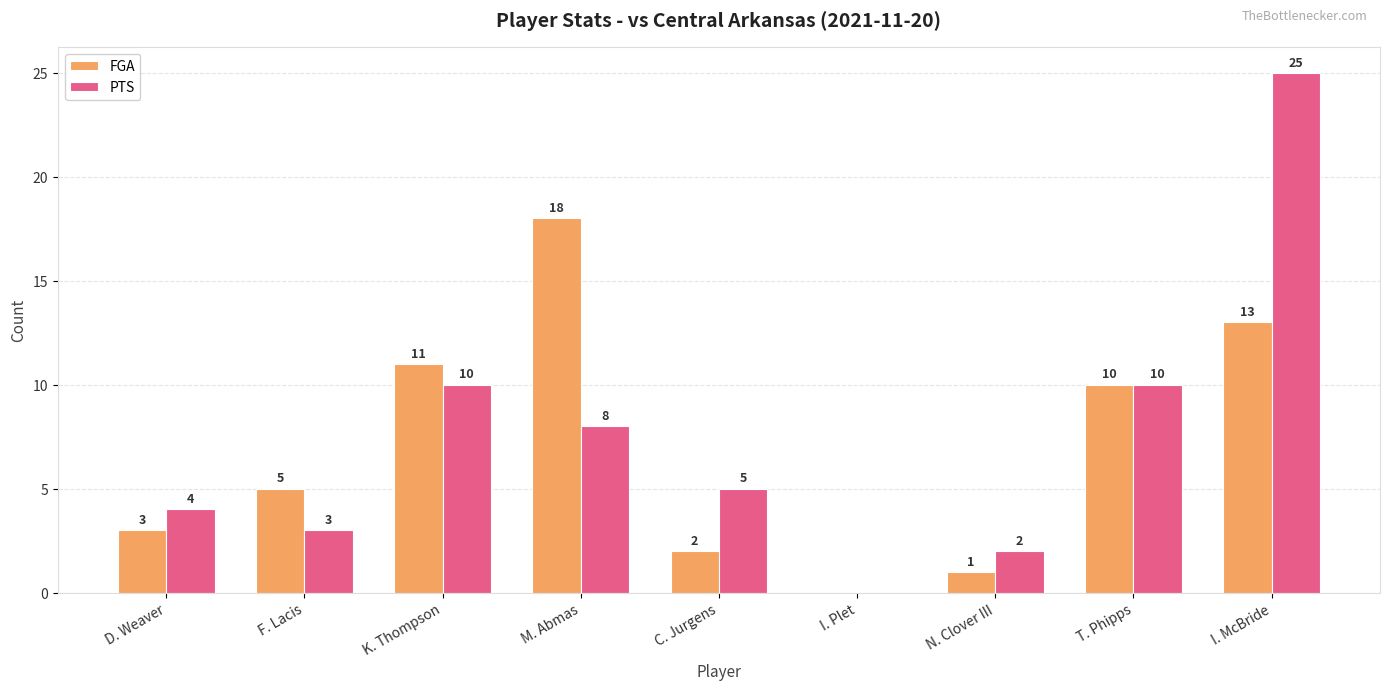

Which series changed the most between K. Thompson and I. Plet?

FGA